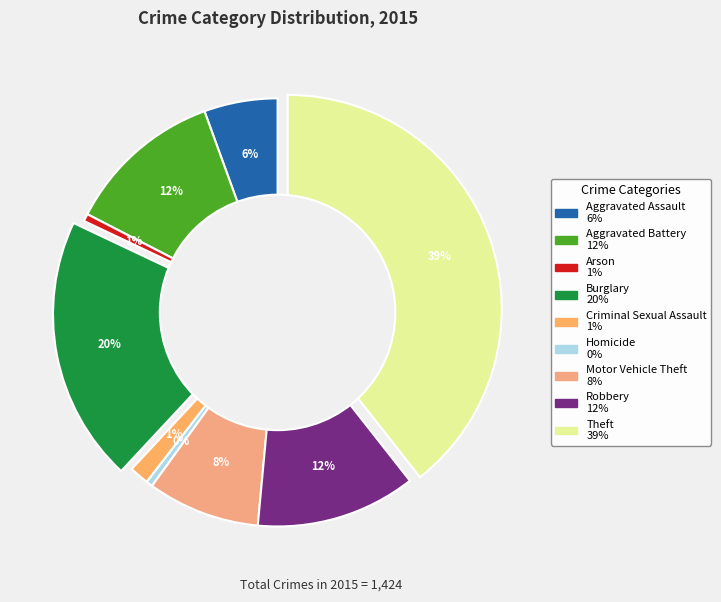

How many segments does this pie chart have?

9